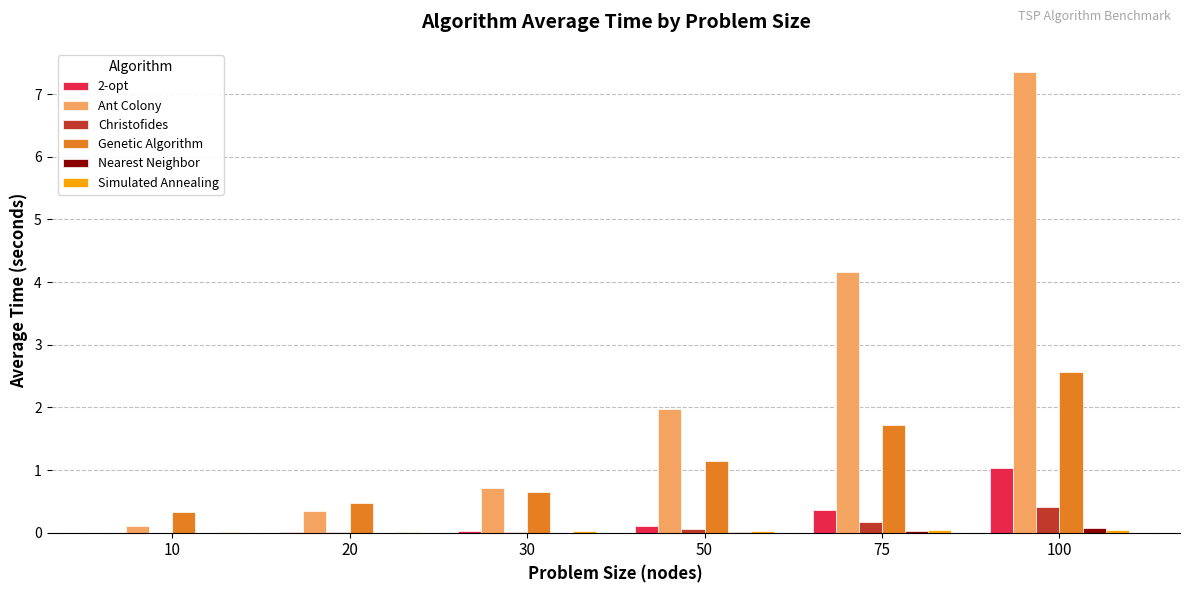

Does the chart contain stacked bars?

No